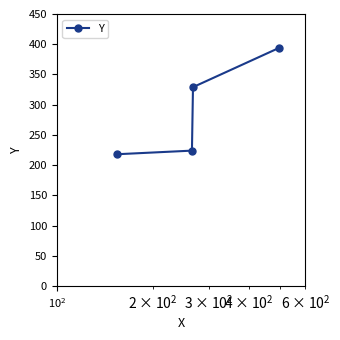

Reading left to right, extract all data points from this chart.

218	224	329	394